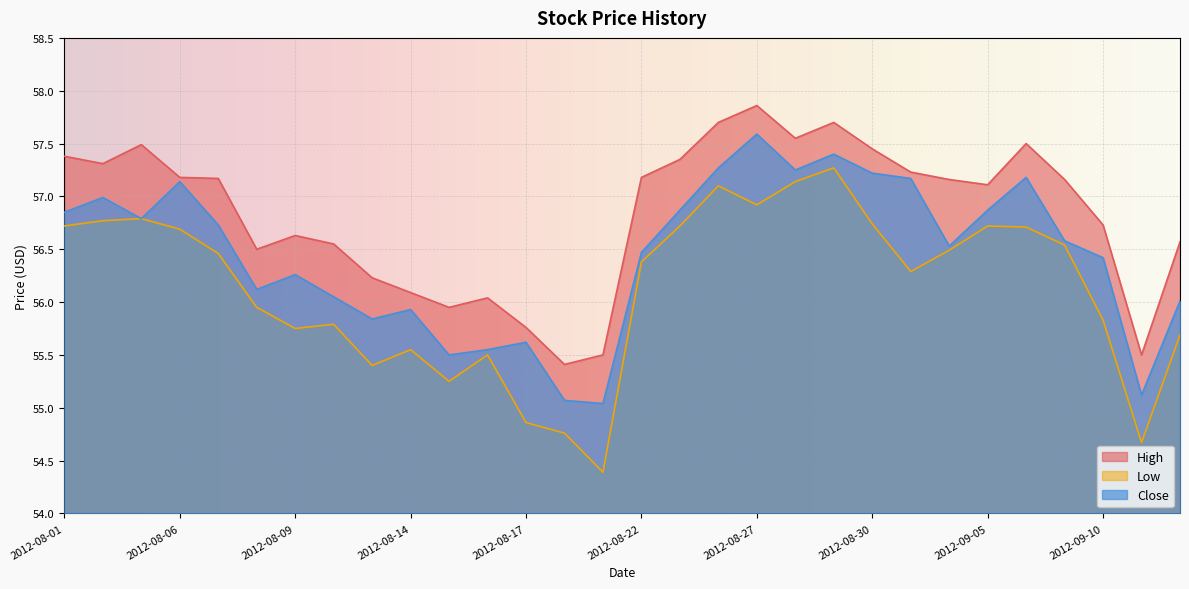

What is the value of the Close point at the 20th from the left?

57.2